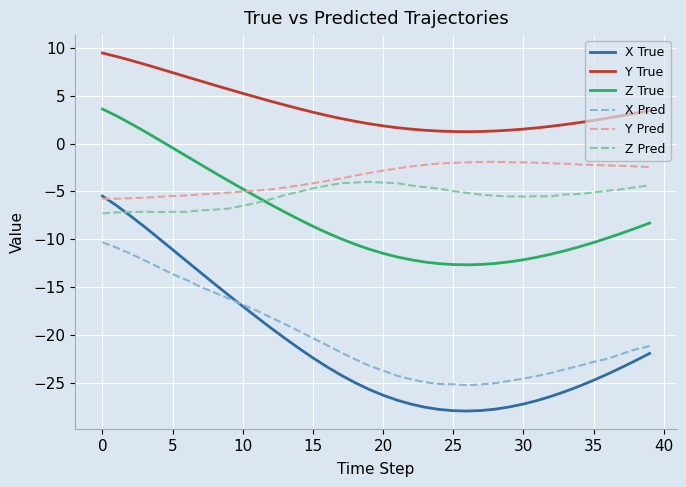

Which series has the largest total across all categories?

Y True